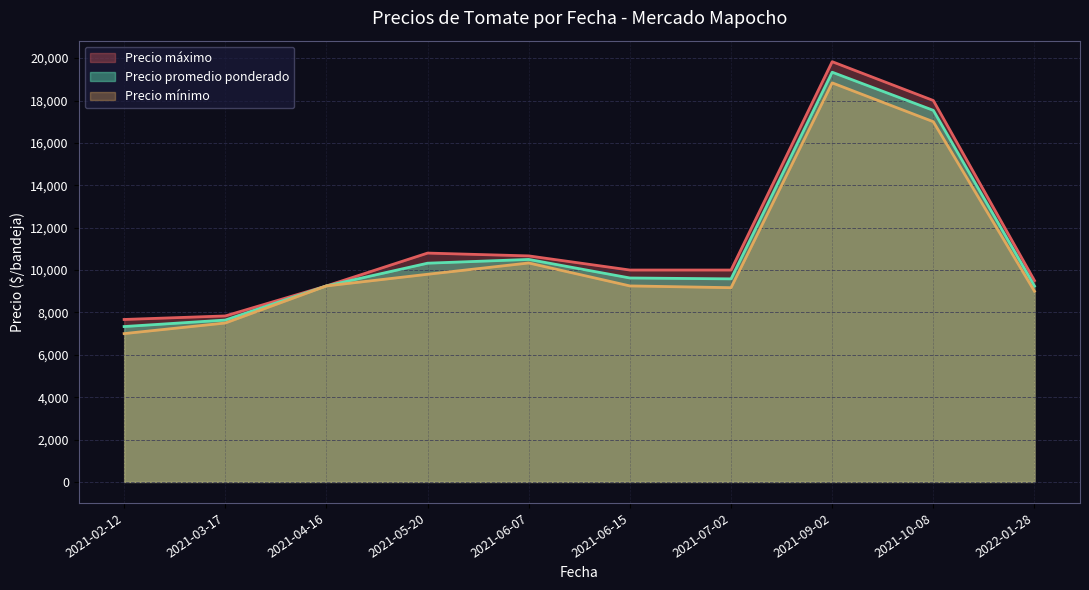

What is the smallest value displayed?

7000